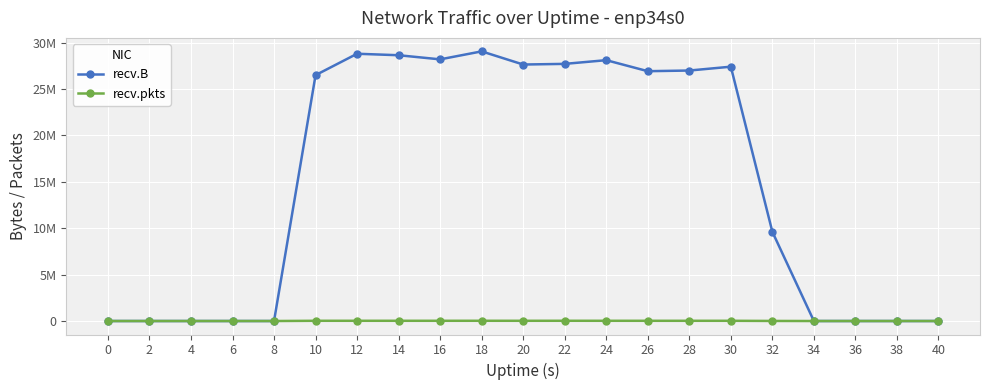

True or false: recv.B and recv.pkts cross at least once.

False